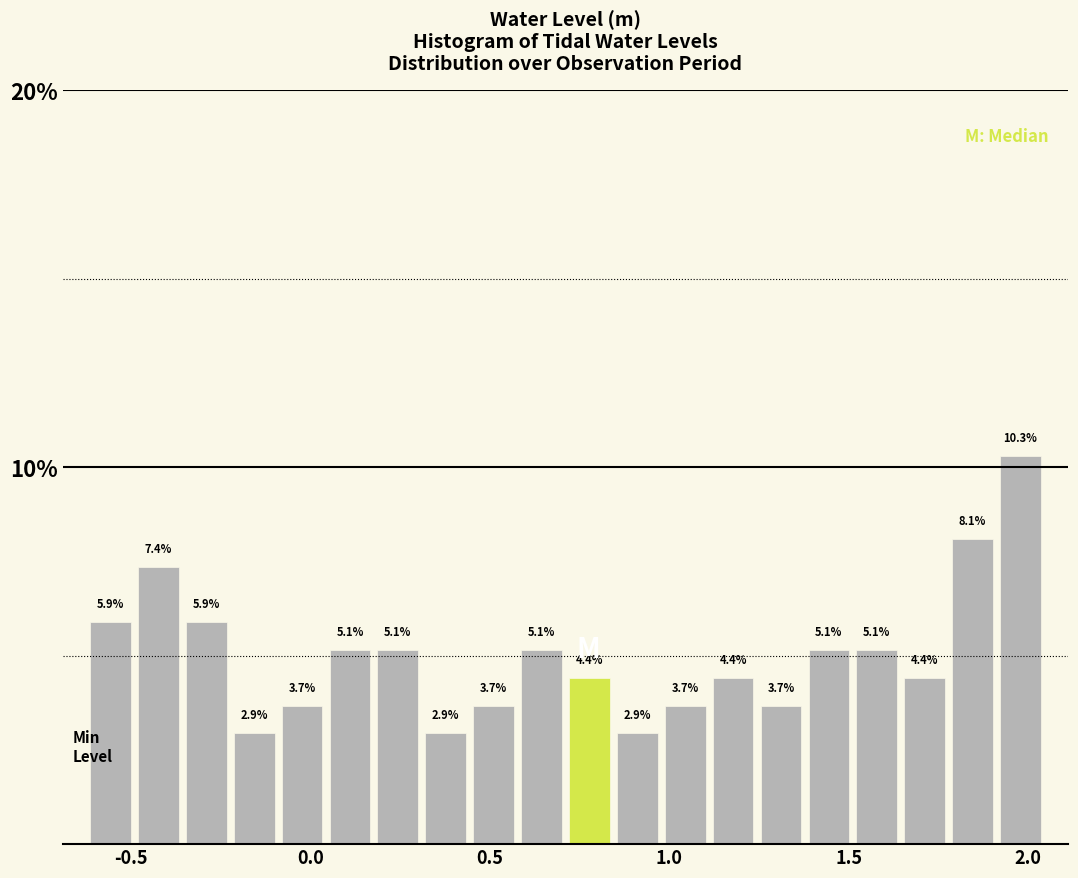

Read against the x-axis, roughly where is the centre of the tallest bar?

2.00